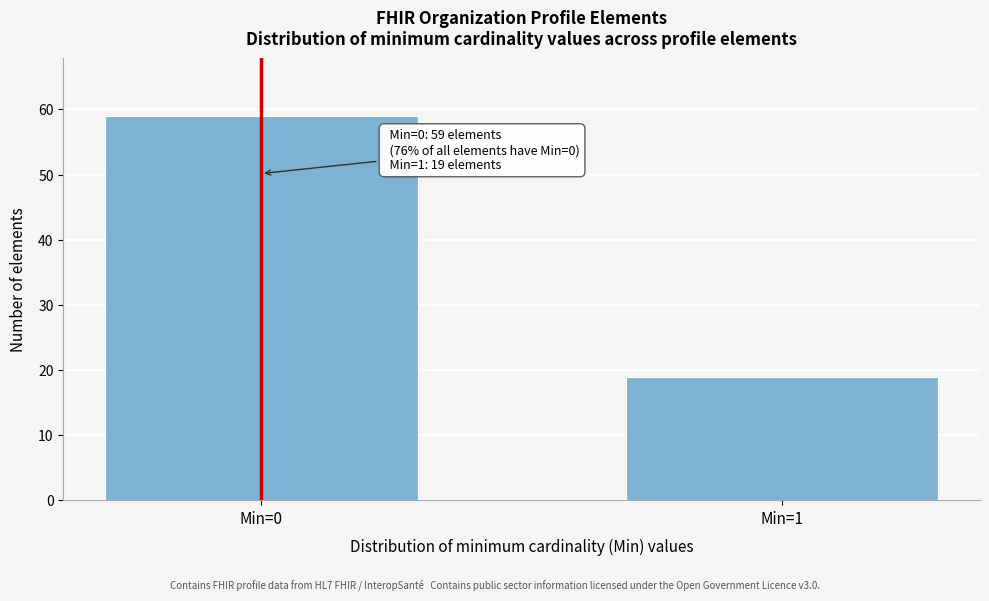

Reading left to right, list all the values displayed in this chart.

59	19